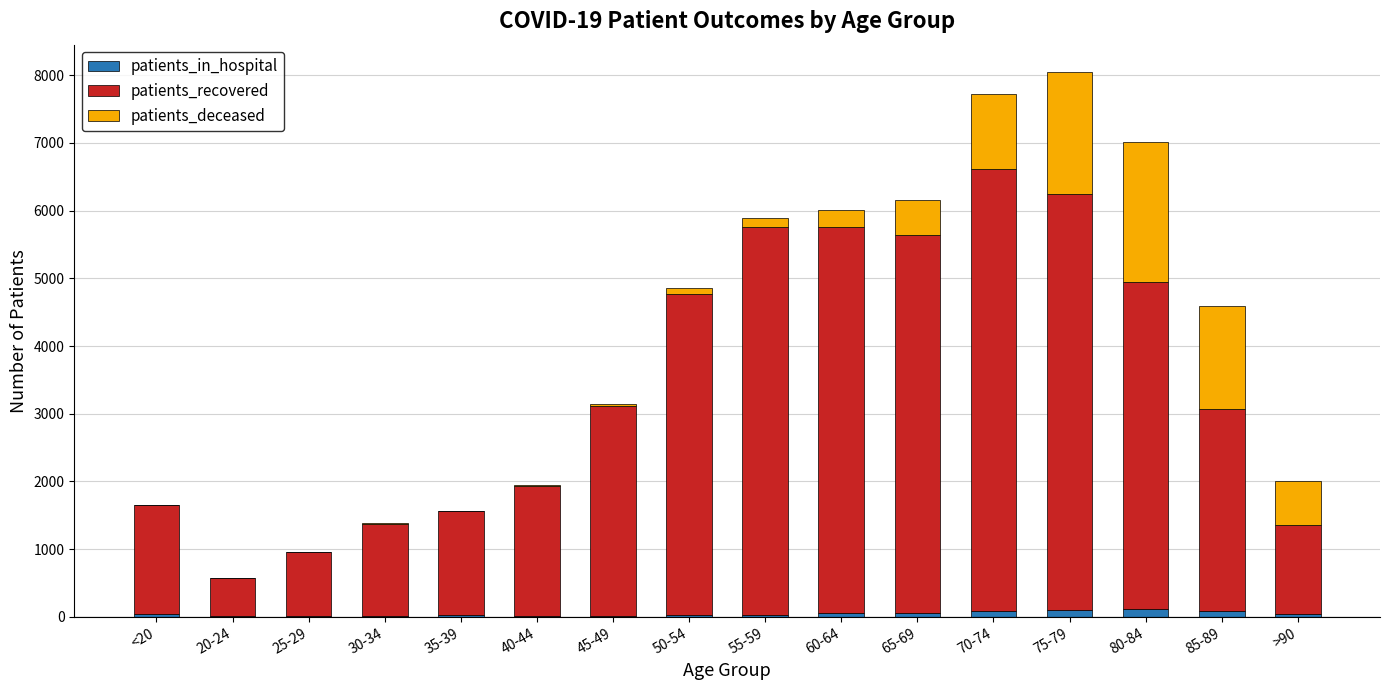

Are the bars grouped side by side (vs. stacked)?

No